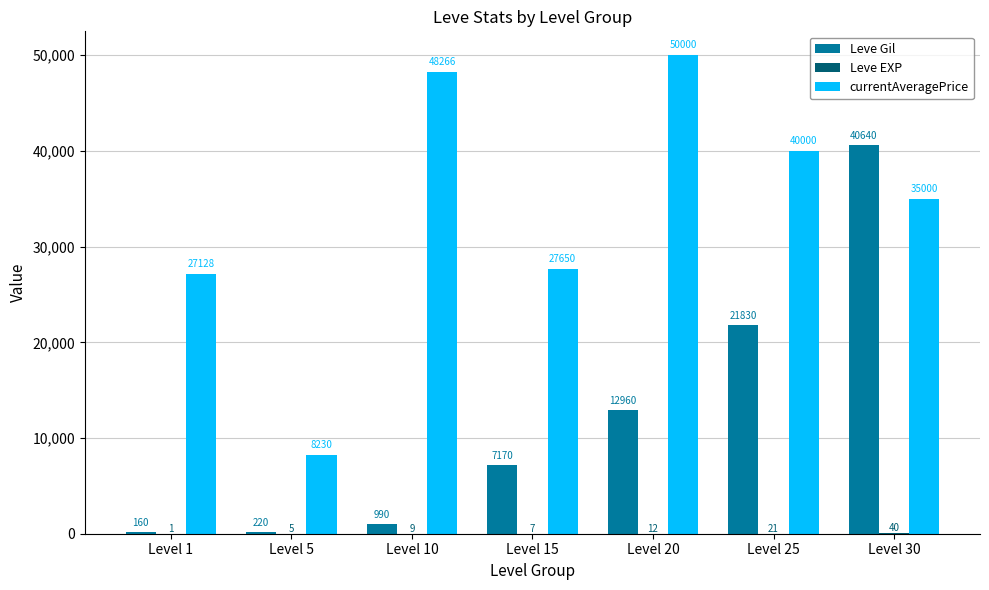

At which category is the sum across all series the highest?

Level 30